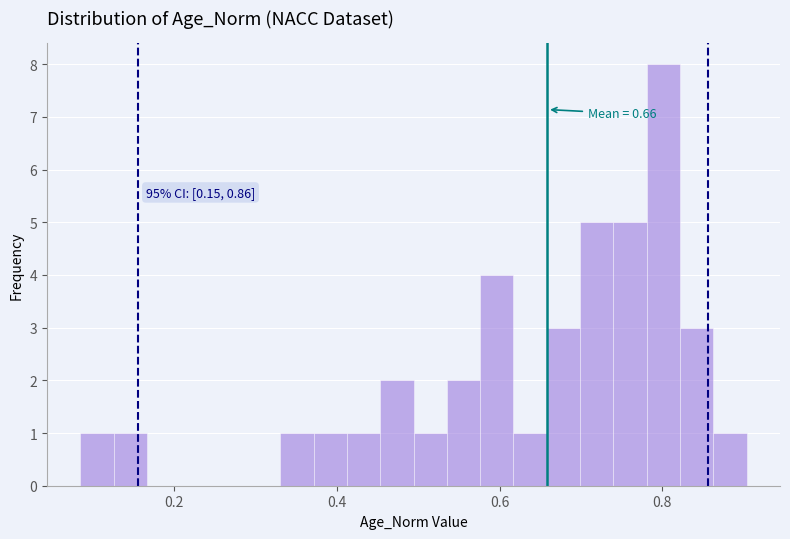

Read against the x-axis, roughly where is the centre of the tallest bar?

0.80